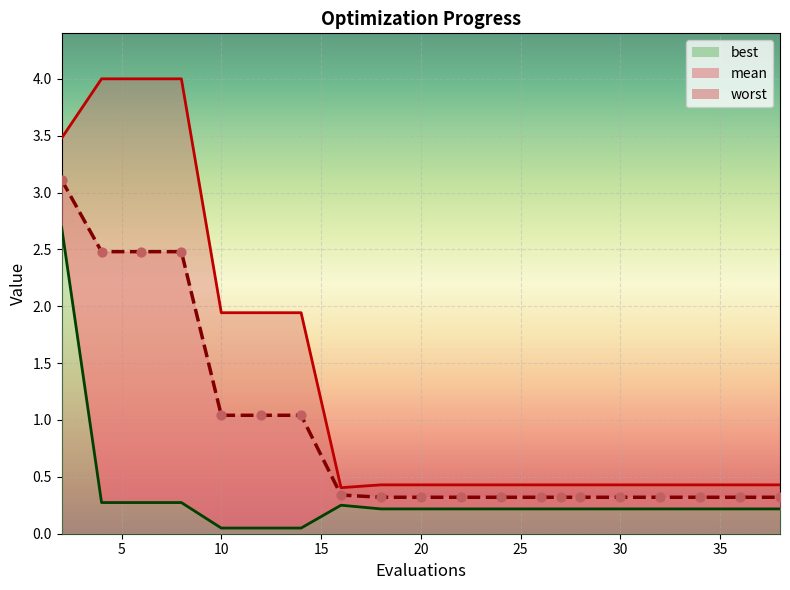

Is the value of best_line at 0 greater than the value of mean_line at 13?

Yes